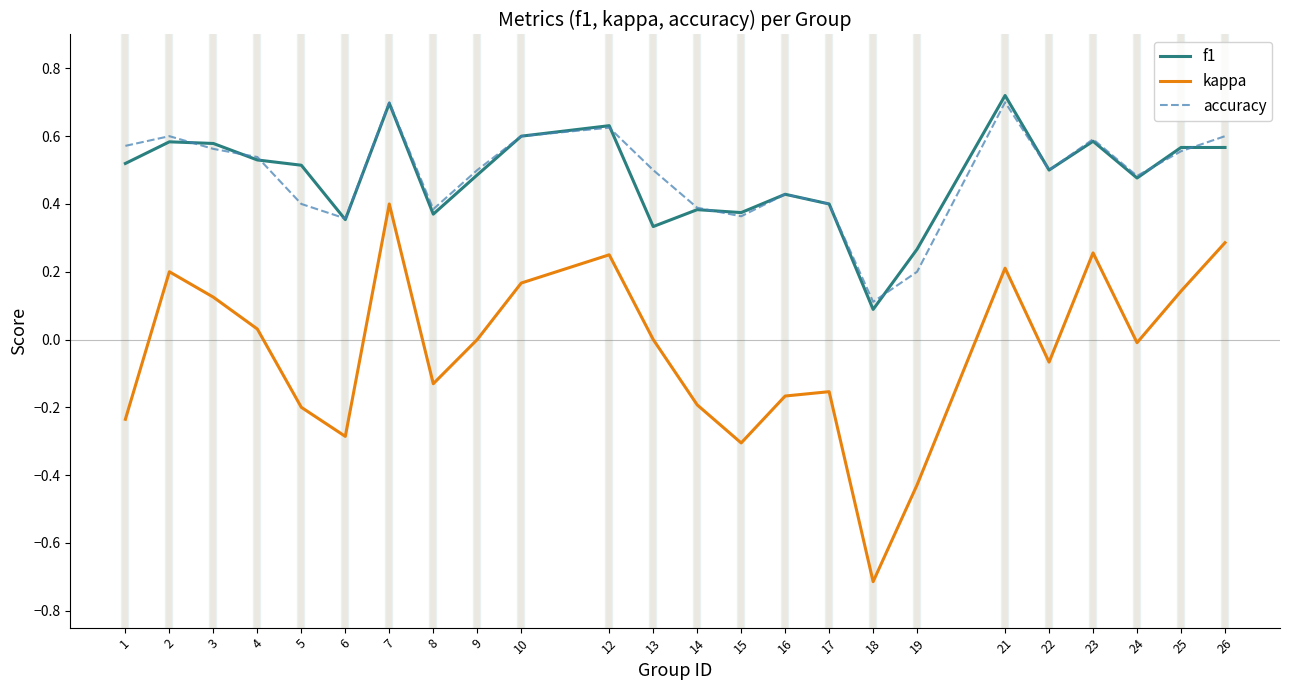

Is the value of kappa at 17 greater than the value of f1 at 8?

No